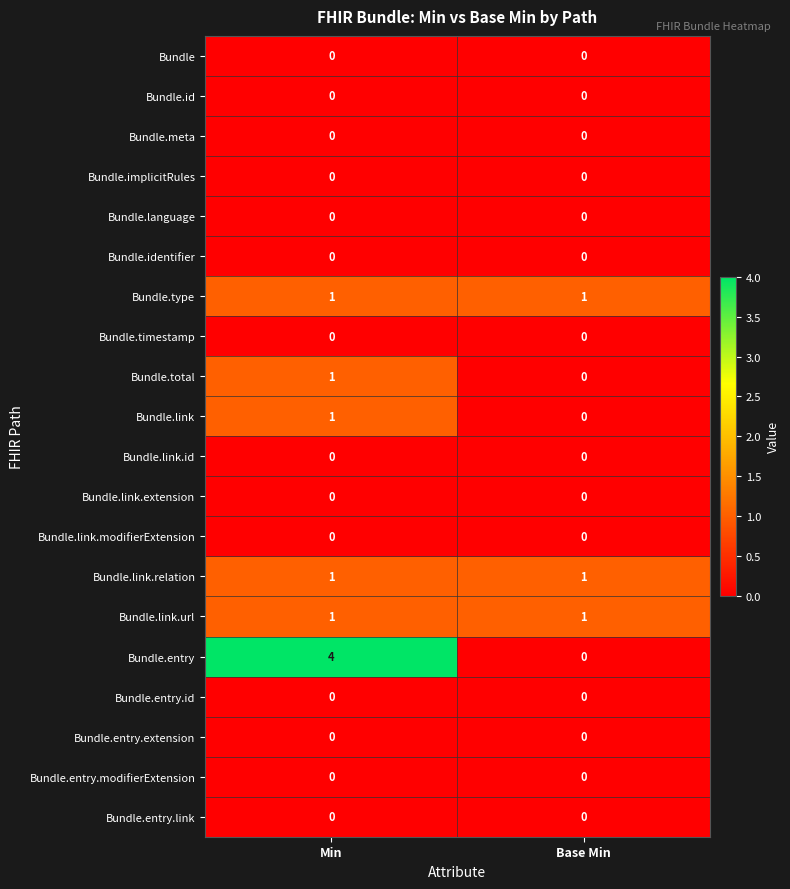

True or false: Bundle.entry.link has a value of 0 at Base Min.

True